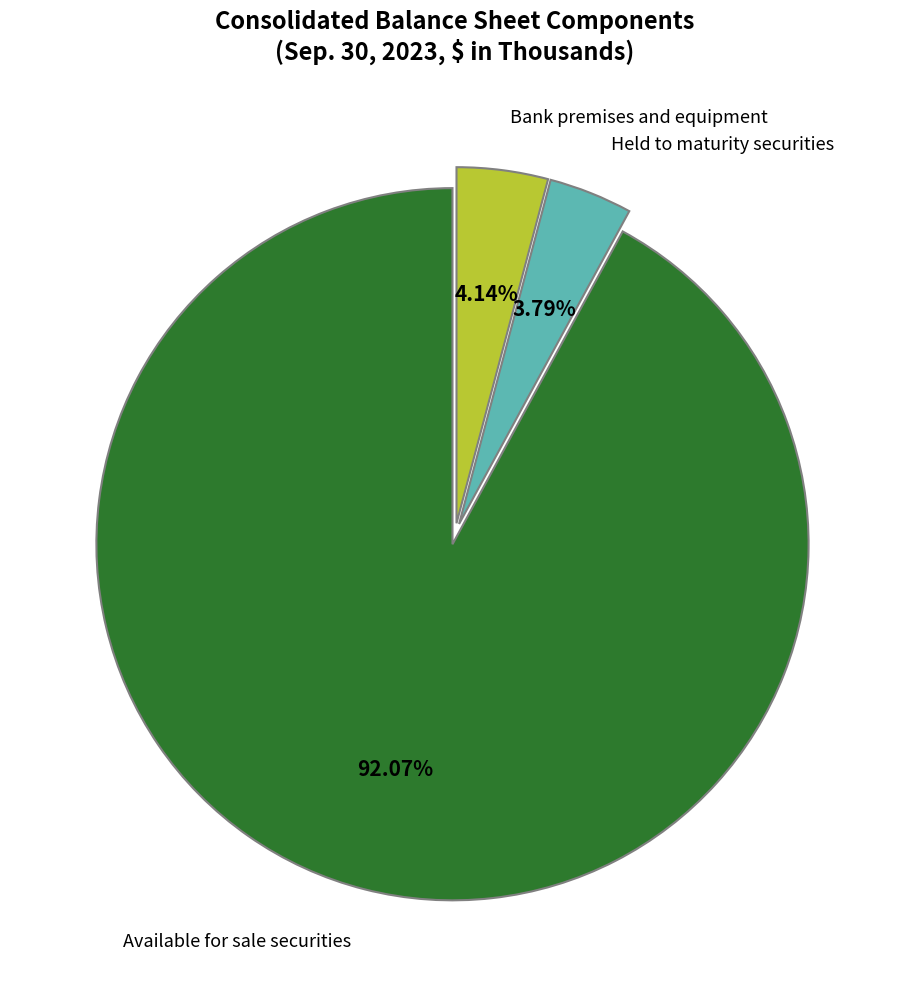

How many segments does this pie chart have?

3